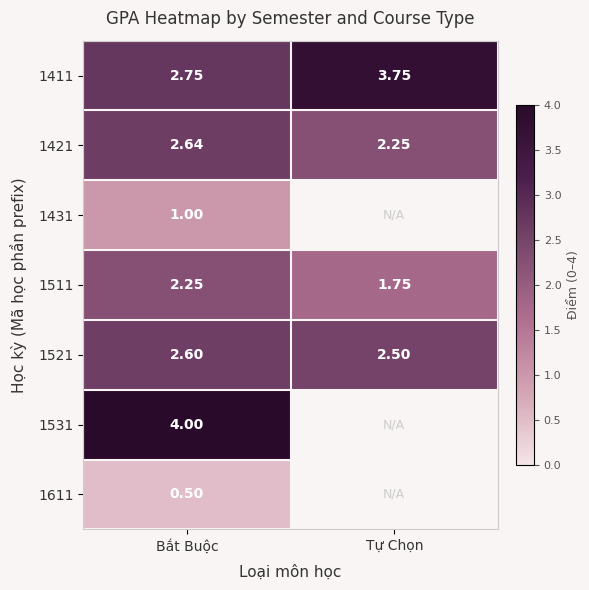

At which label does 1521 reach its peak?

Bắt Buộc